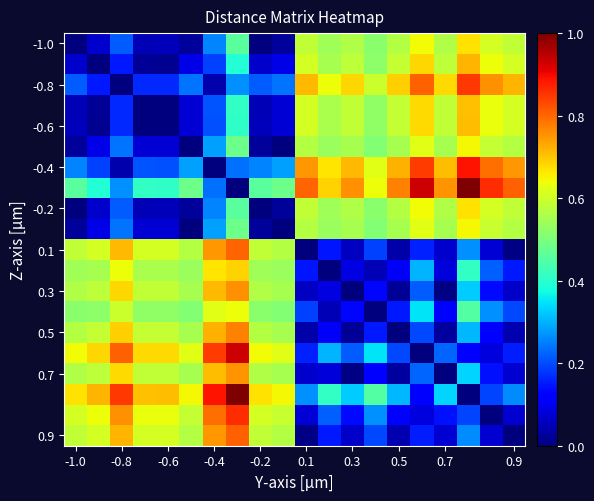

Count the number of data series in this chart.

20